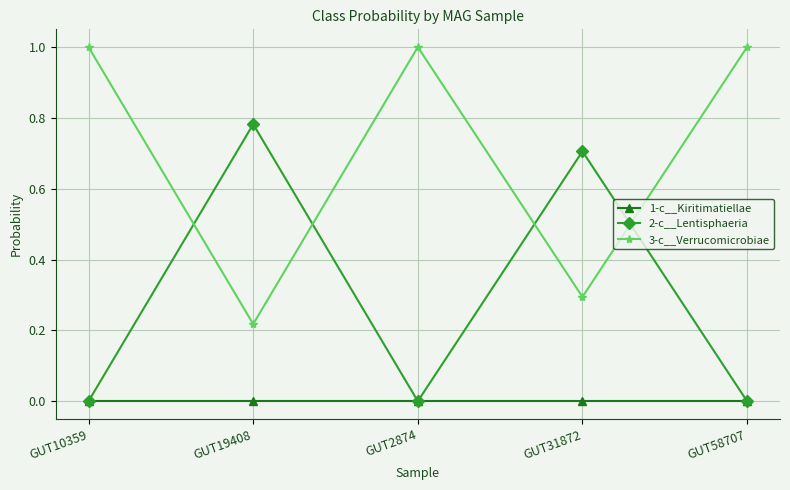

Rank the series by their maximum value, from highest to lowest.

3-c__Verrucomicrobiae, 2-c__Lentisphaeria, 1-c__Kiritimatiellae